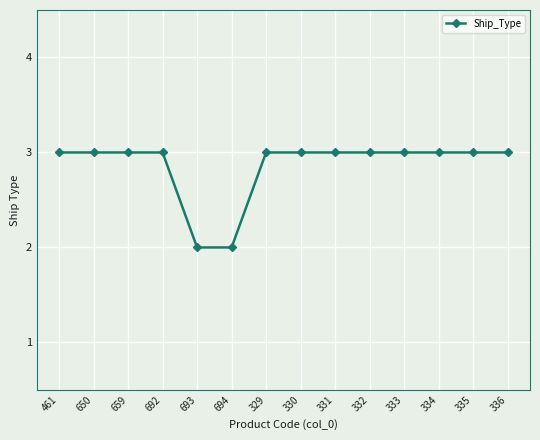

What is the label of the 11th point from the right?

692